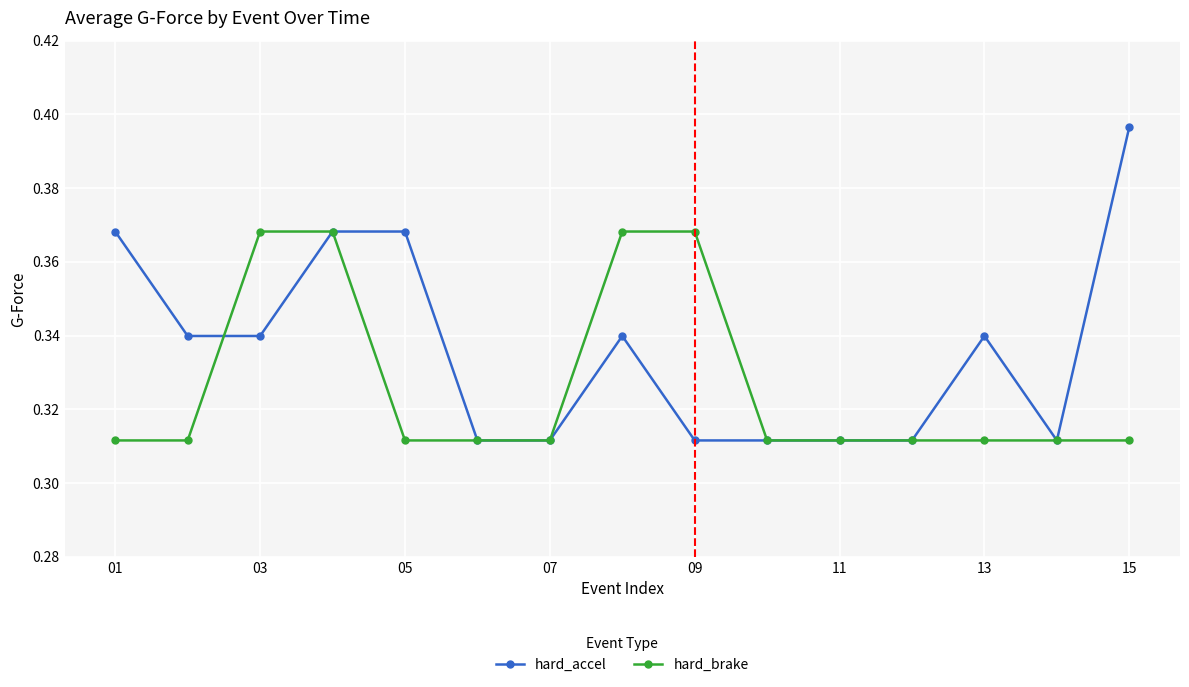

Which series has the largest range (max minus min)?

hard_accel